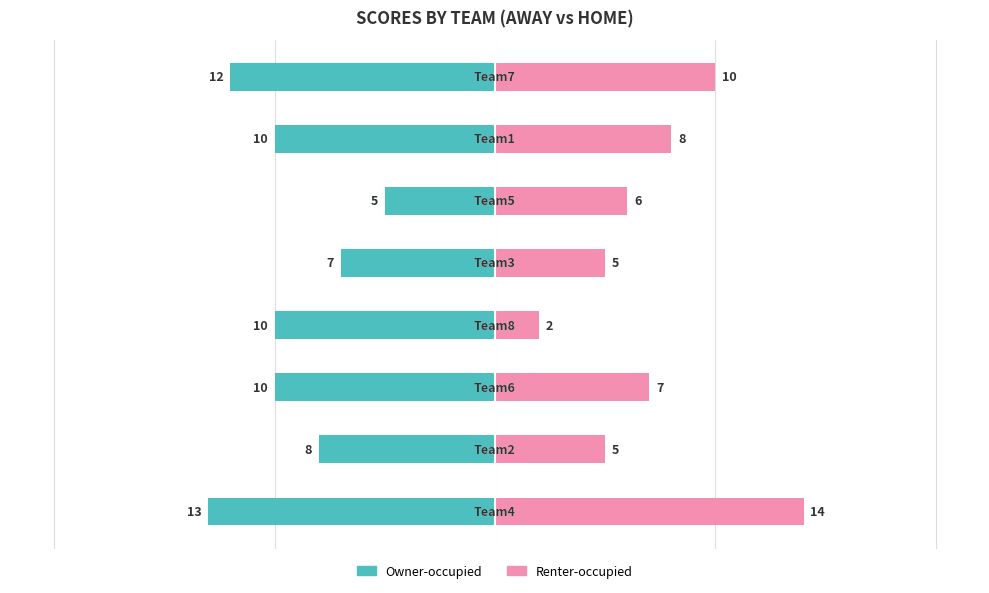

Which series has the widest spread of values?

Renter-occupied